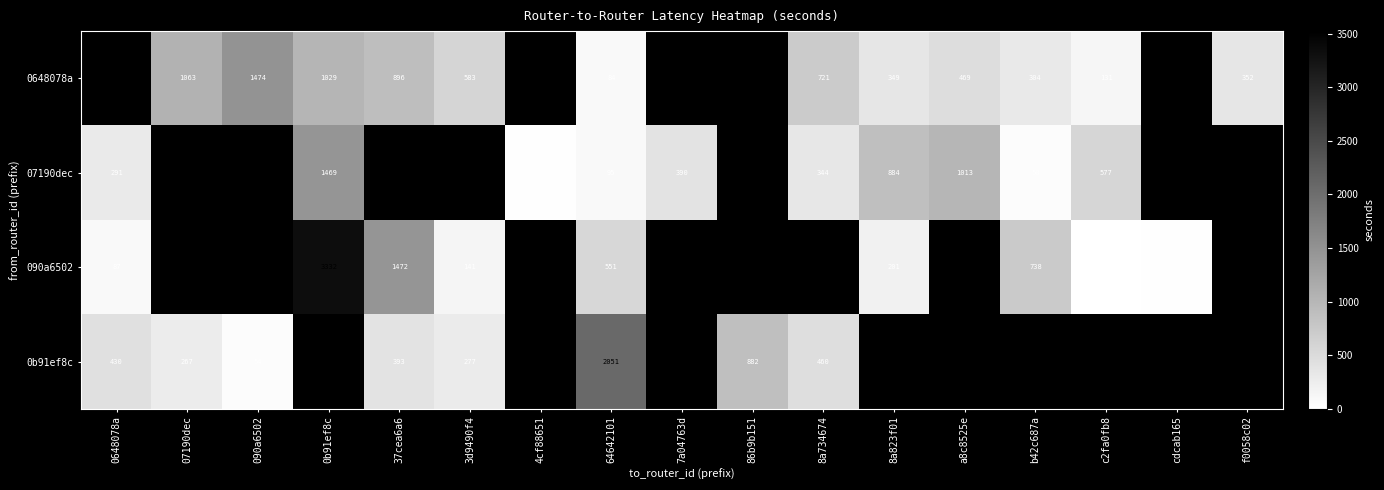

The 0648078a series shows 896 at 37cea6a6. True or false?

True